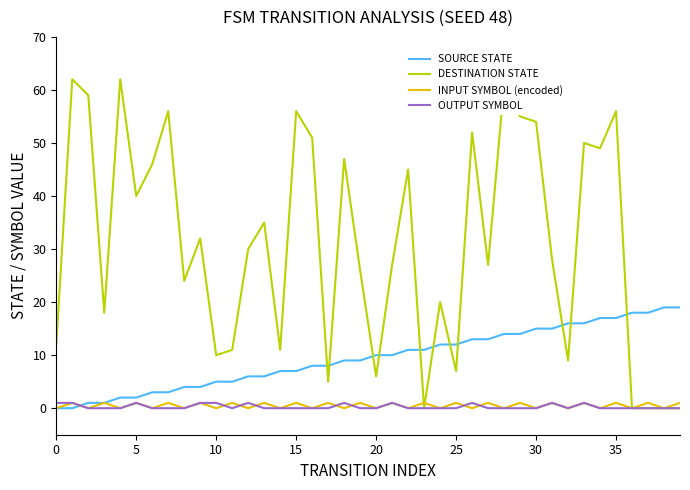

Which series has the widest spread of values?

DESTINATION STATE